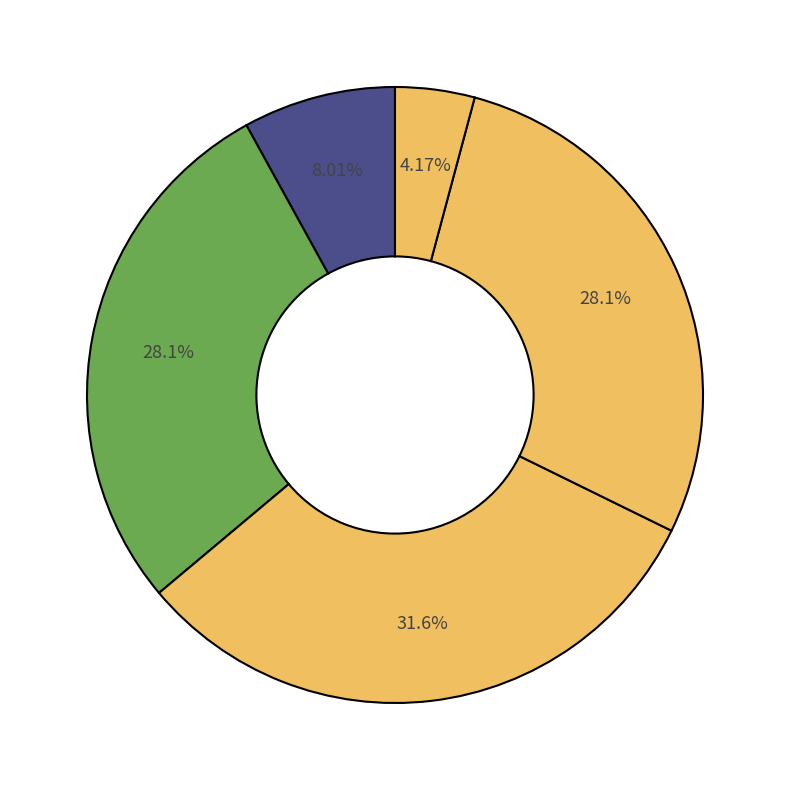

How many slices are in this pie chart?

5